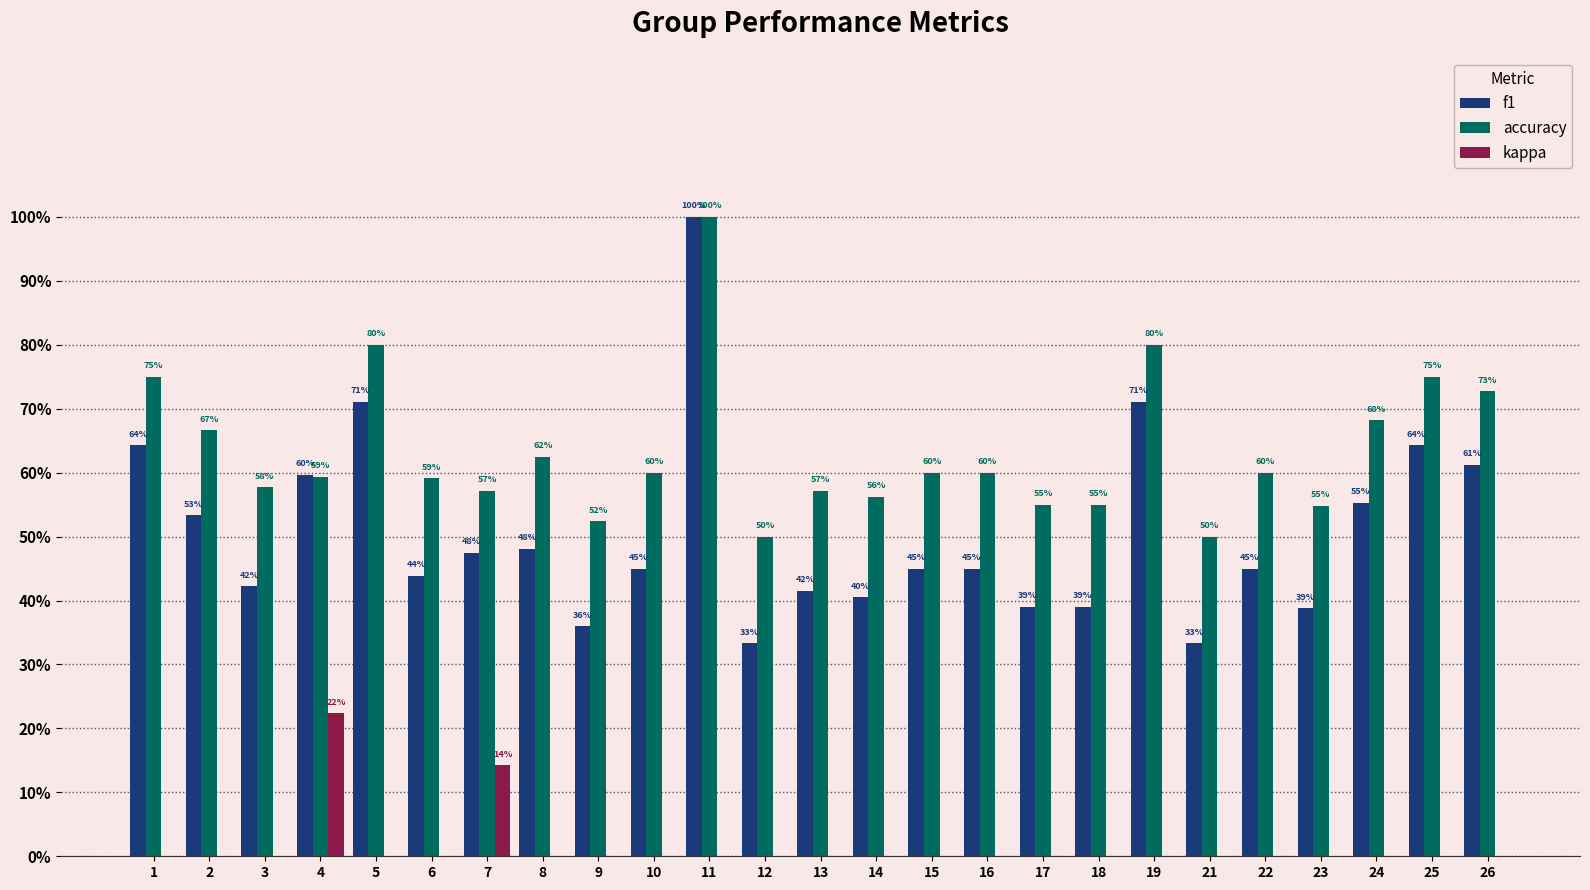

At which category does the chart reach its peak across all series?

11